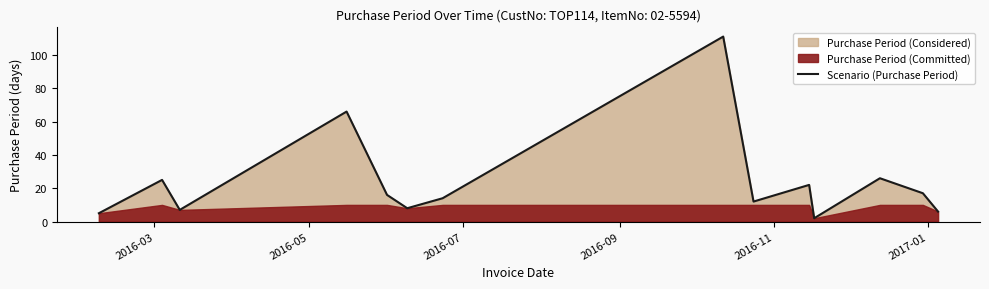

True or false: the data shows 106 at 2016-09.

False